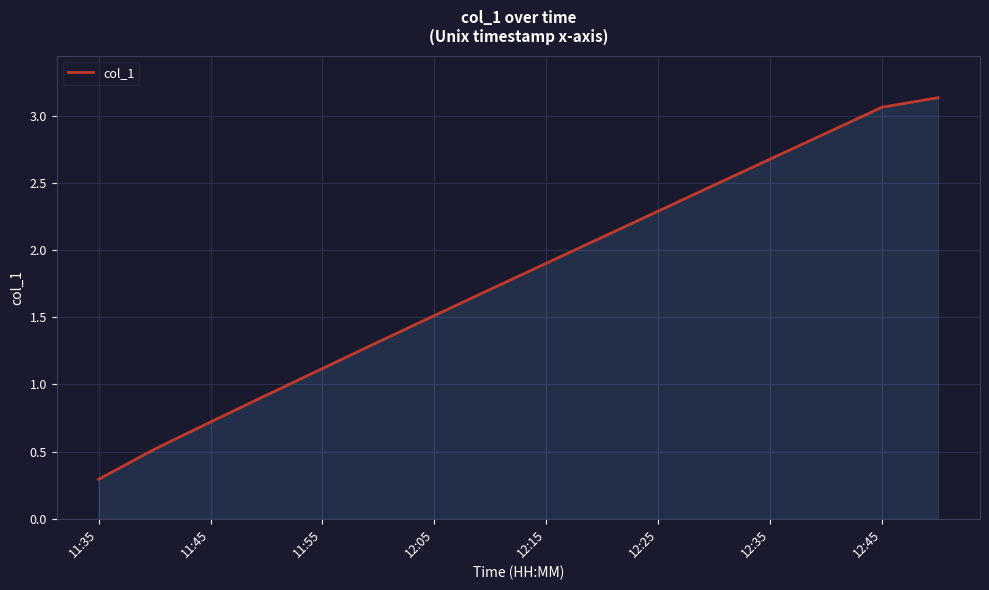

How many lines are shown in the chart?

1